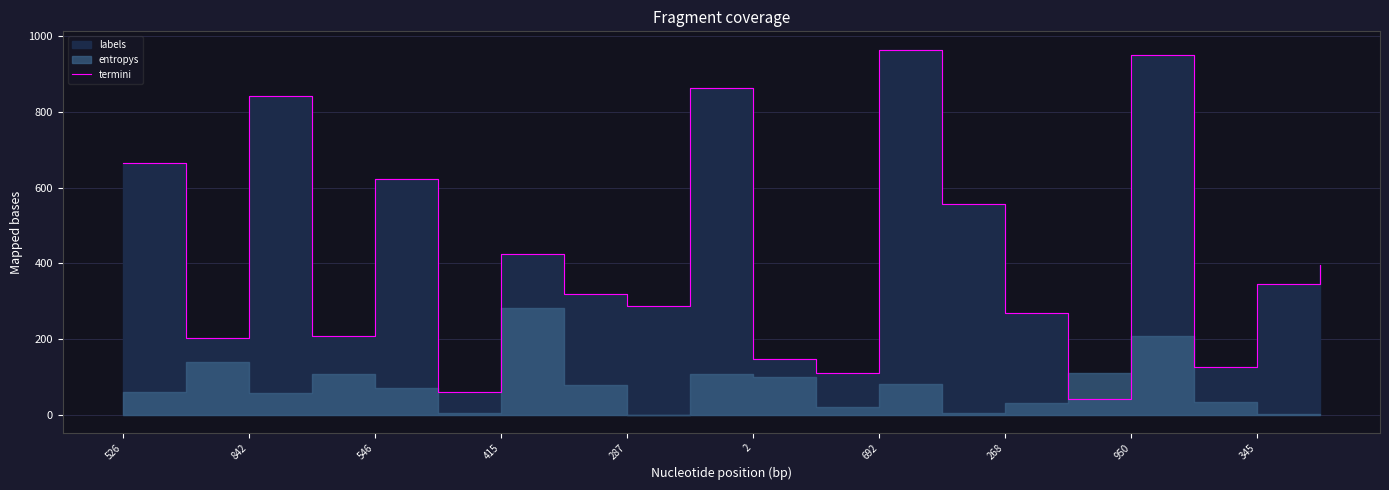

The value at 950 is 1570. True or false?

False